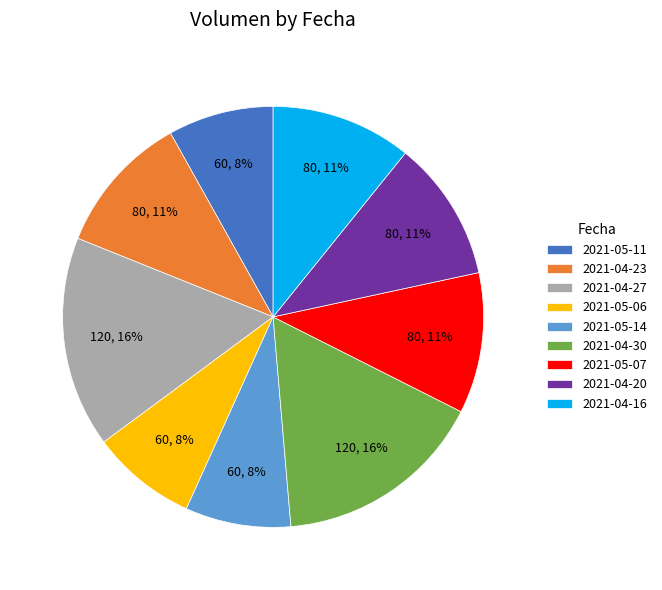

To the nearest percent, what is the difference between the 2021-04-30 and 2021-05-07 slice percentages?

5%